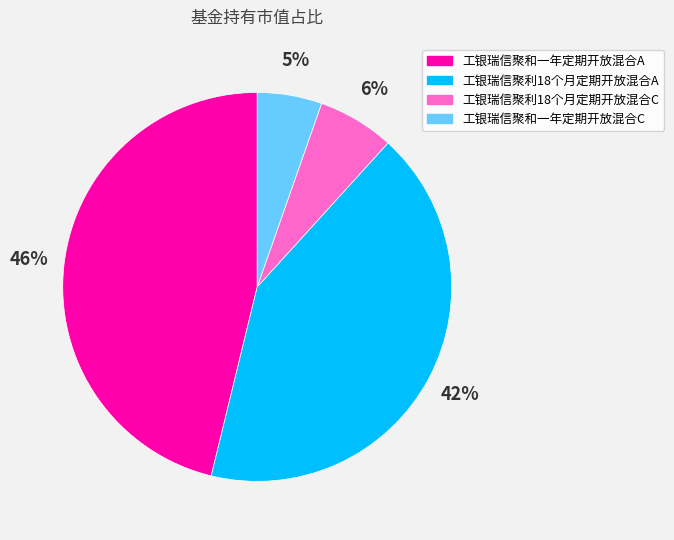

Is it true that 工银瑞信聚利18个月定期开放混合A is 42% of the pie?

True